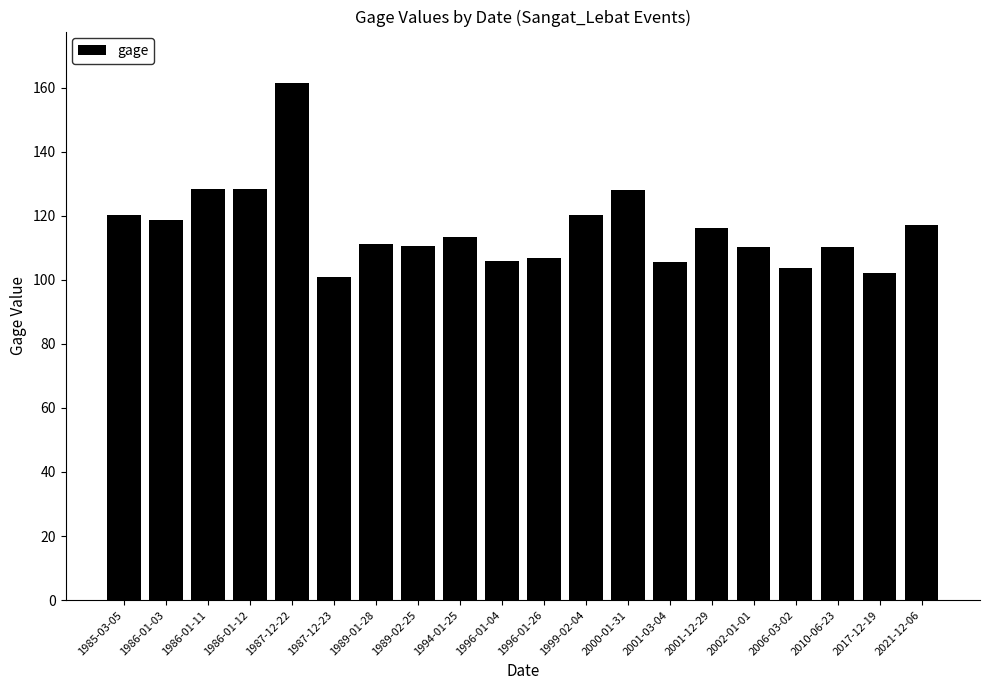

True or false: the data shows 128.2 at 1986-01-12.

True